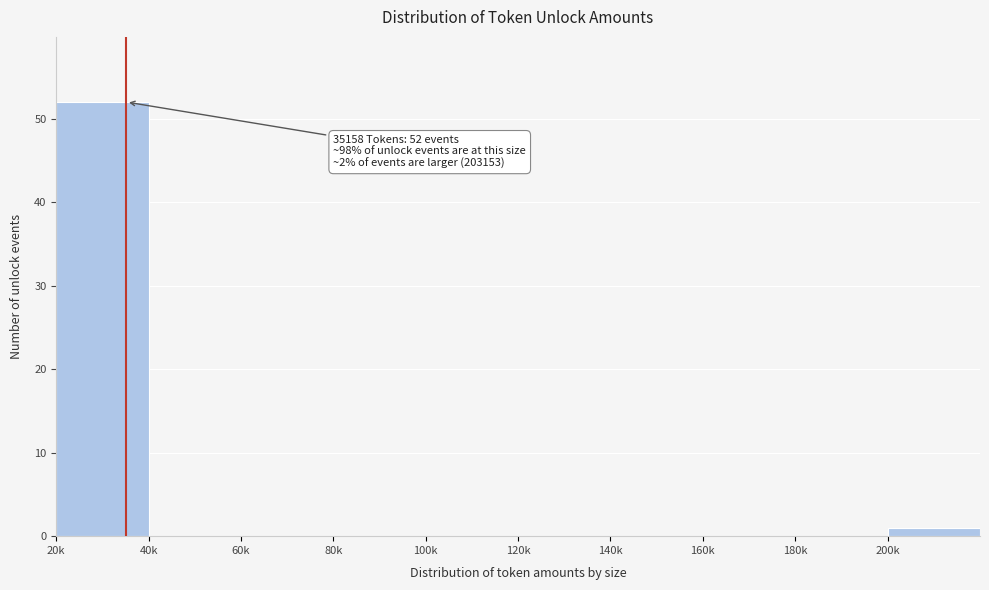

Reading right to left, transcribe all the data shown in this chart.

200k=1	180k=0	160k=0	140k=0	120k=0	100k=0	80k=0	60k=0	40k=0	20k=52